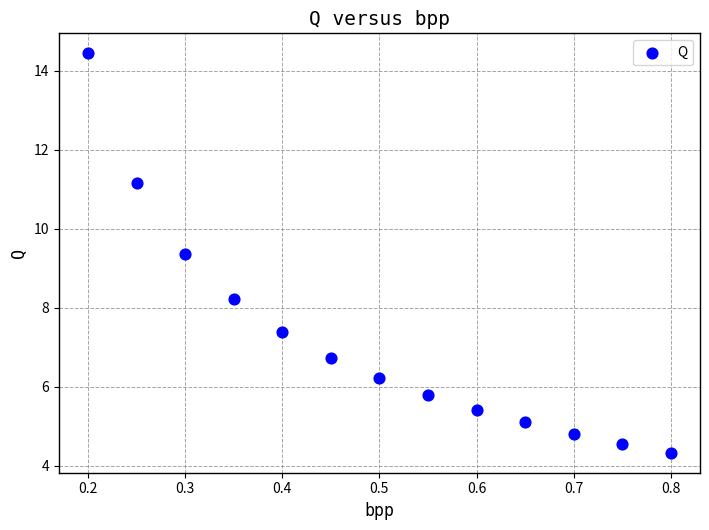

What Y value in the scatter plot is closest to 9?

9.4